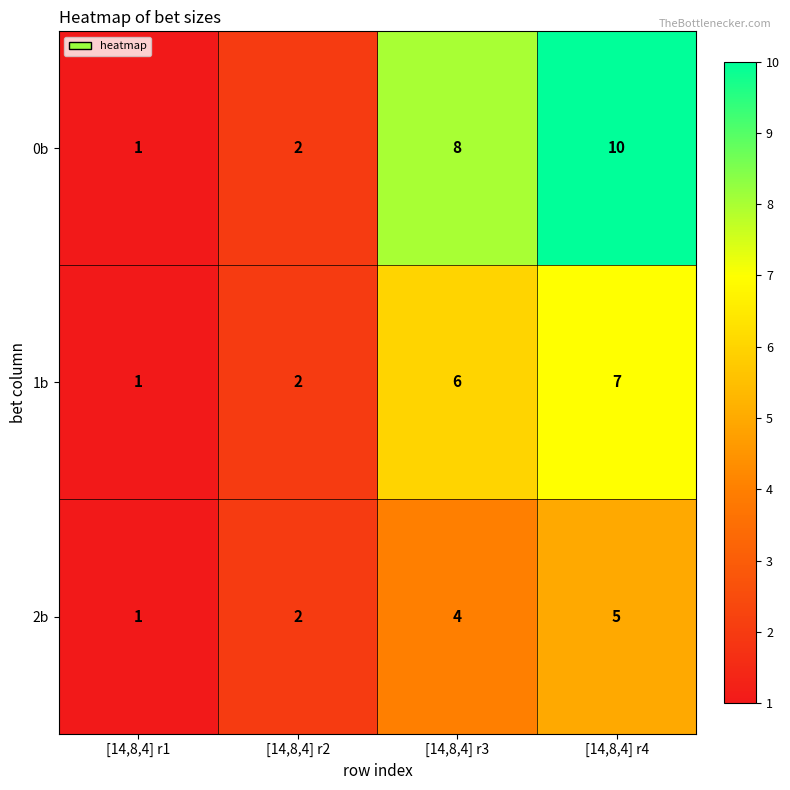

Where is 0b nearest to the value 5?

[14,8,4] r2